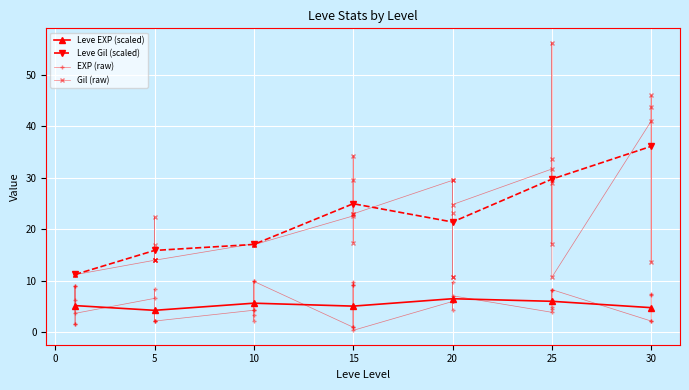

What is the smallest value displayed?

0.4